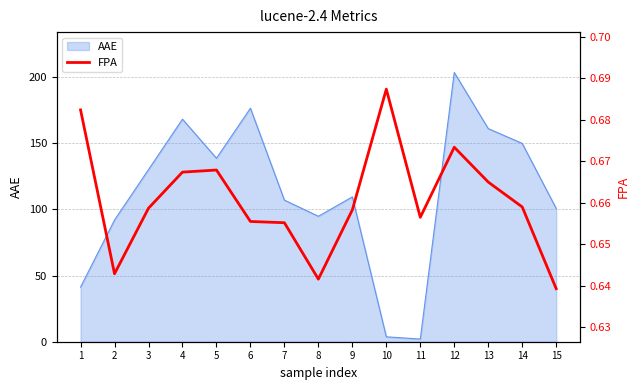

The value at 12 is 1.2. True or false?

False